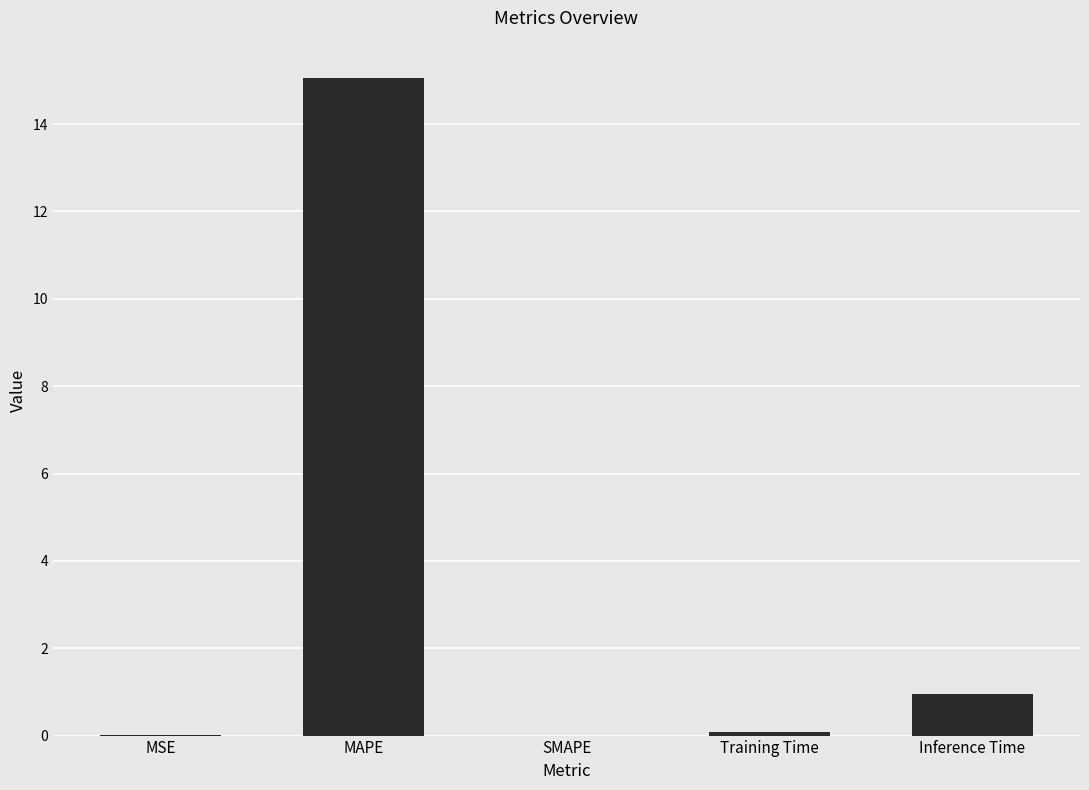

Are the bars horizontal?

No